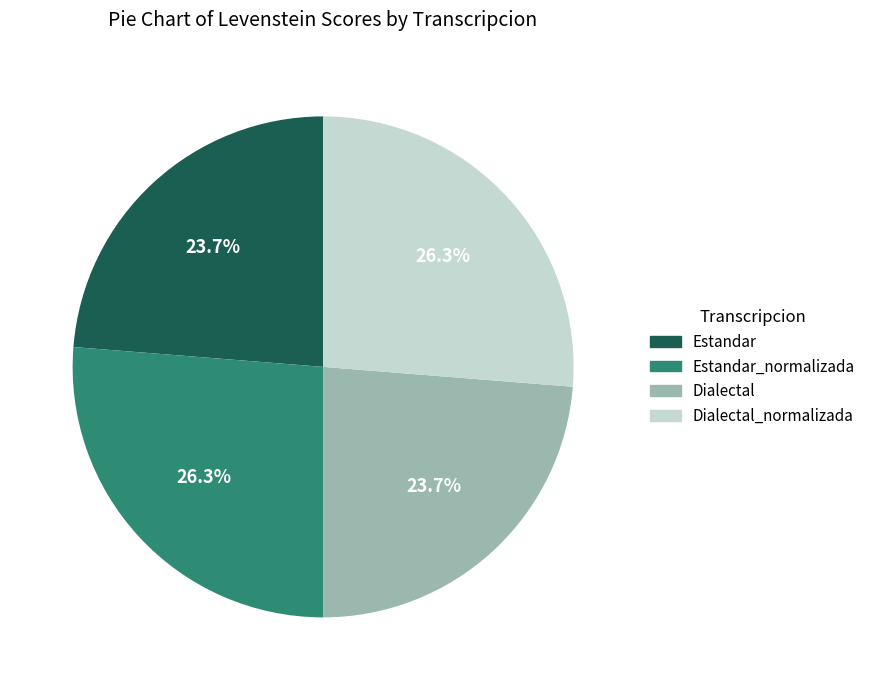

Is there any slice that represents more than half of the pie?

No